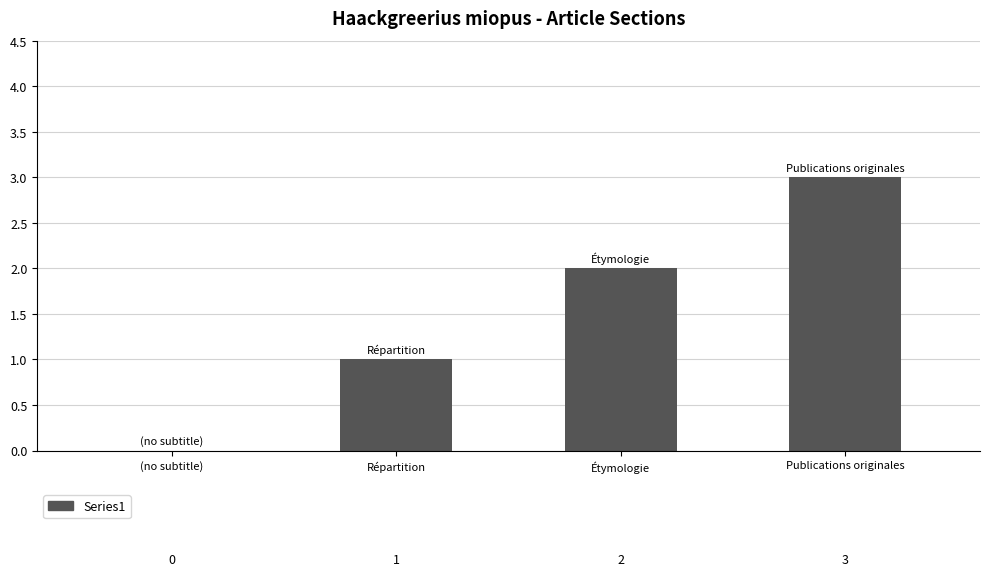

The chart shows a value of 2 at Étymologie. True or false?

True